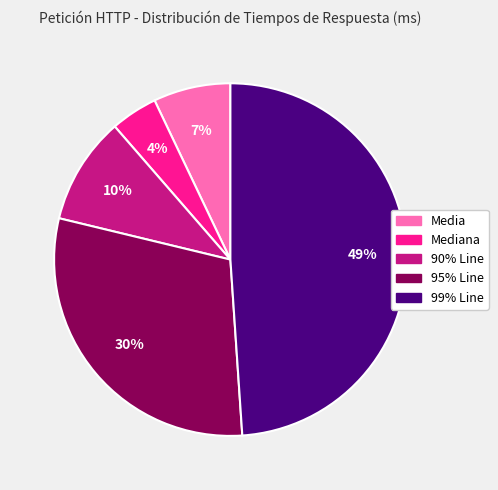

To the nearest percent, what is the average slice percentage?

20%